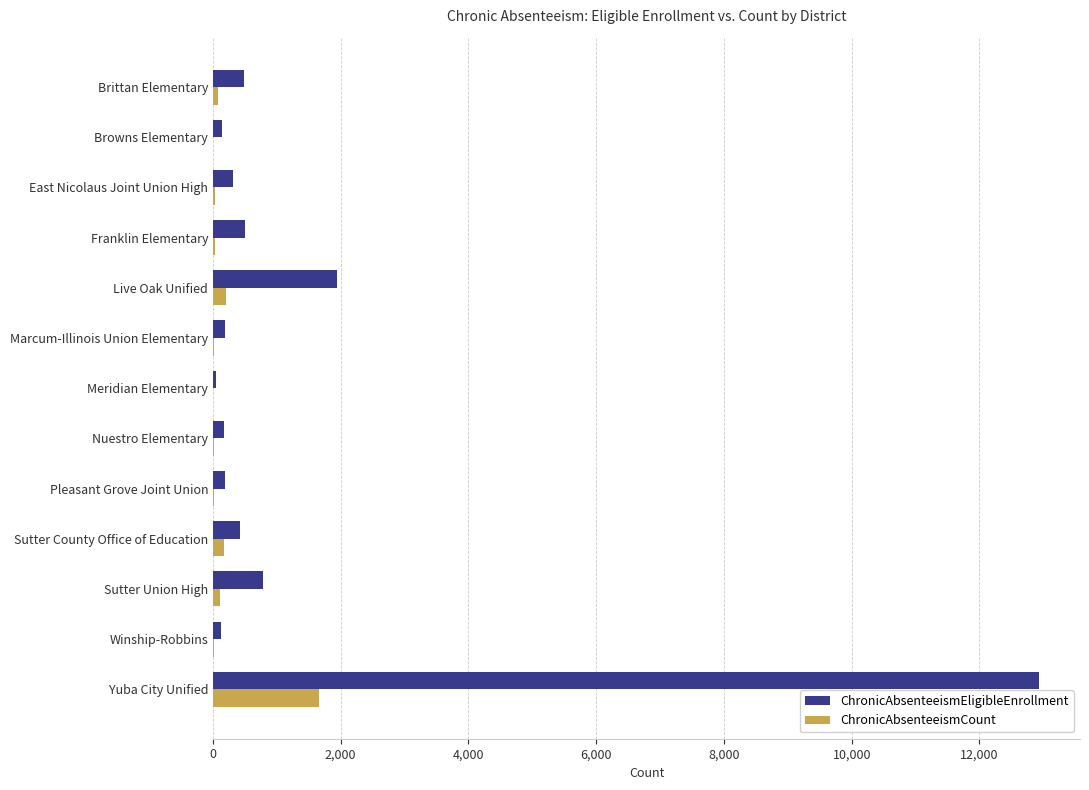

Which series has the largest total across all categories?

ChronicAbsenteeismEligibleEnrollment